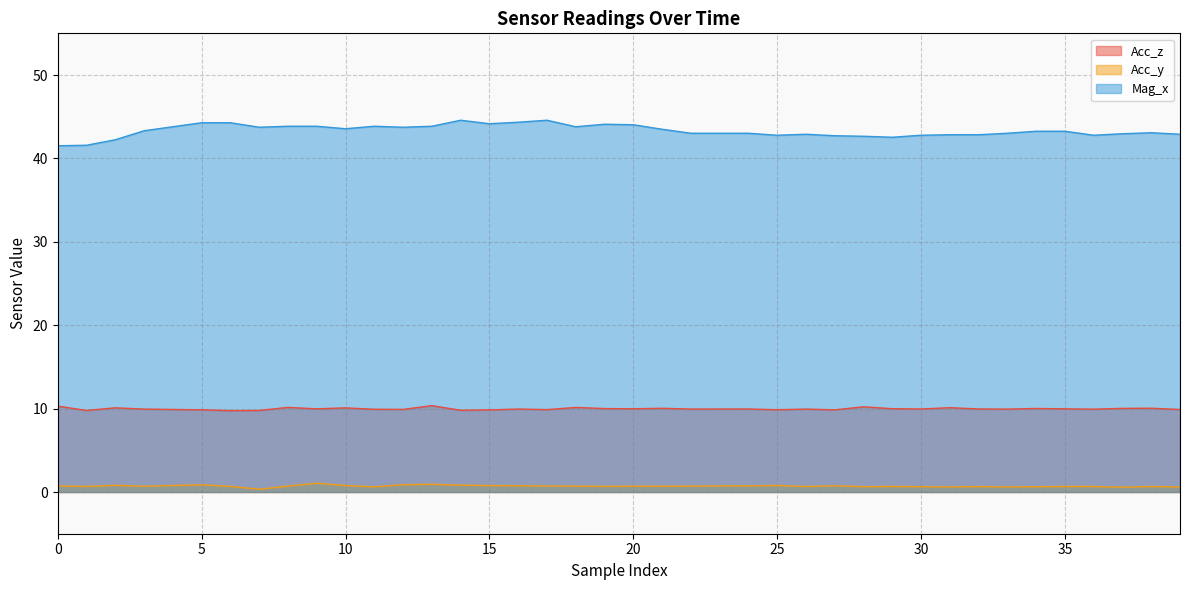

List the series in order of their peak value, lowest first.

Acc_y, Acc_z, Mag_x